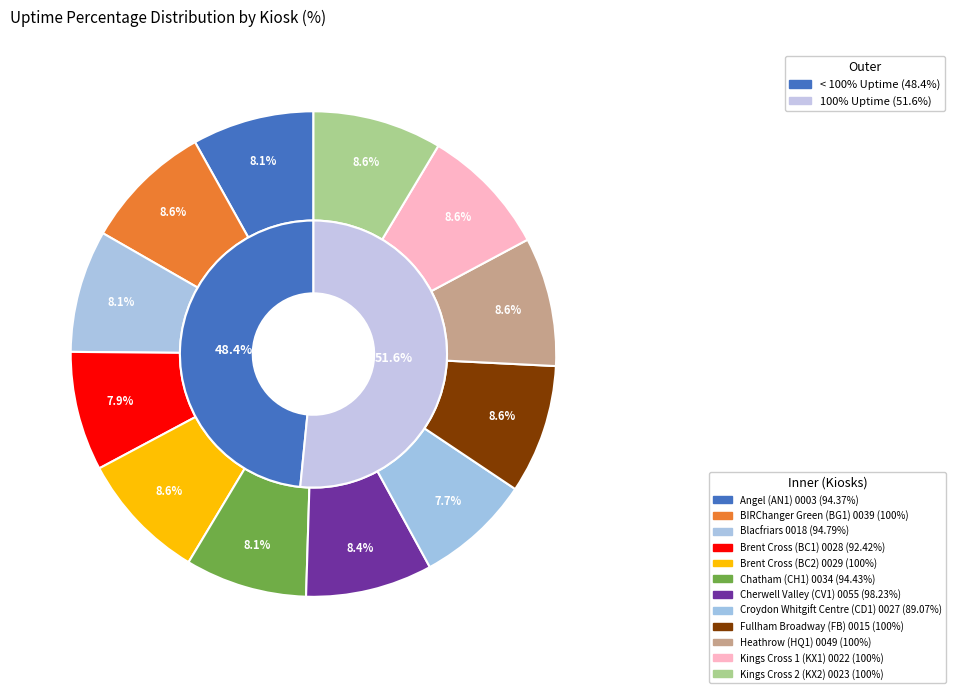

To the nearest percent, what portion does Chatham (CH1) 0034 represent?

8%